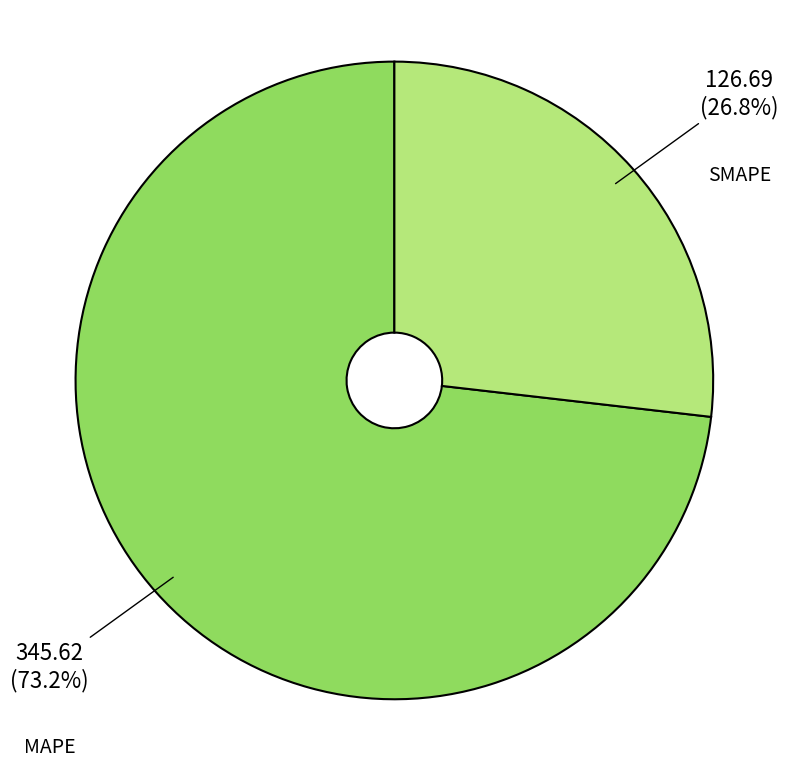

Approximately how many times larger is the value at MAPE compared to SMAPE?

2.7